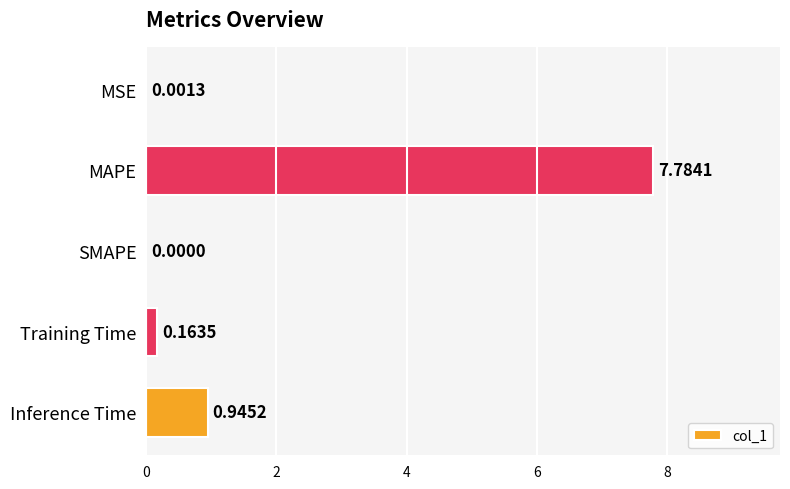

What is the change in value from MAPE to Inference Time?

-6.8